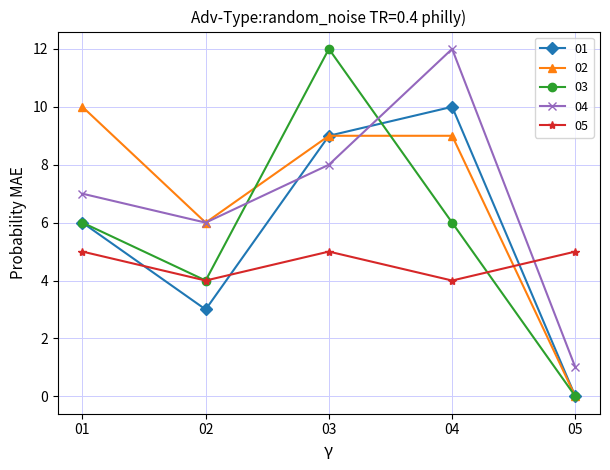

What is the sum of the 05 values at 03 and 04?

9